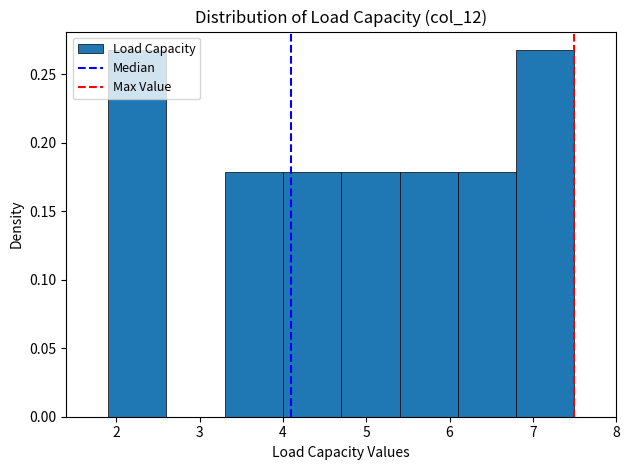

What is the height of the bar covering 6.1 to 6.8 on the x-axis? The values are not printed on the chart, so give them approximately, as read against the axis.

0.18